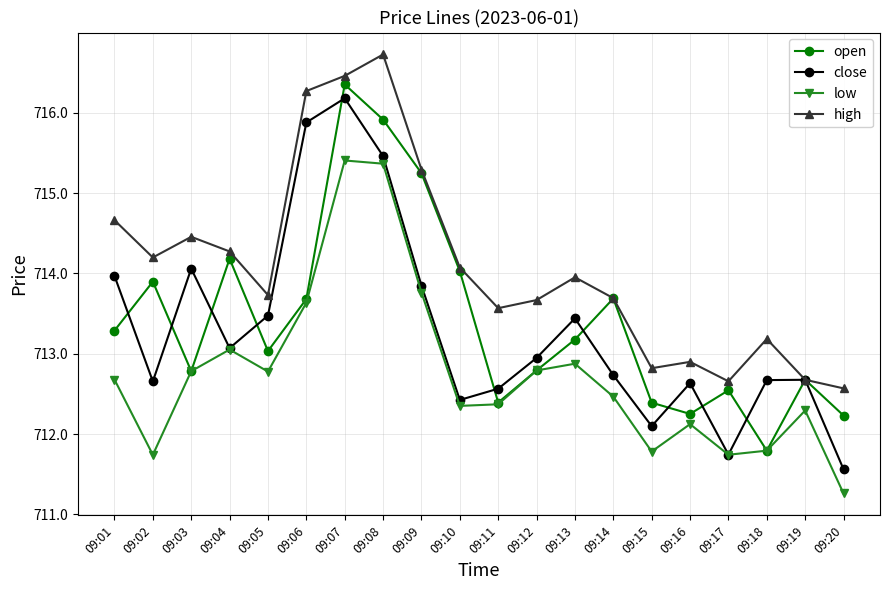

The low series shows 483.0 at 09:06. True or false?

False